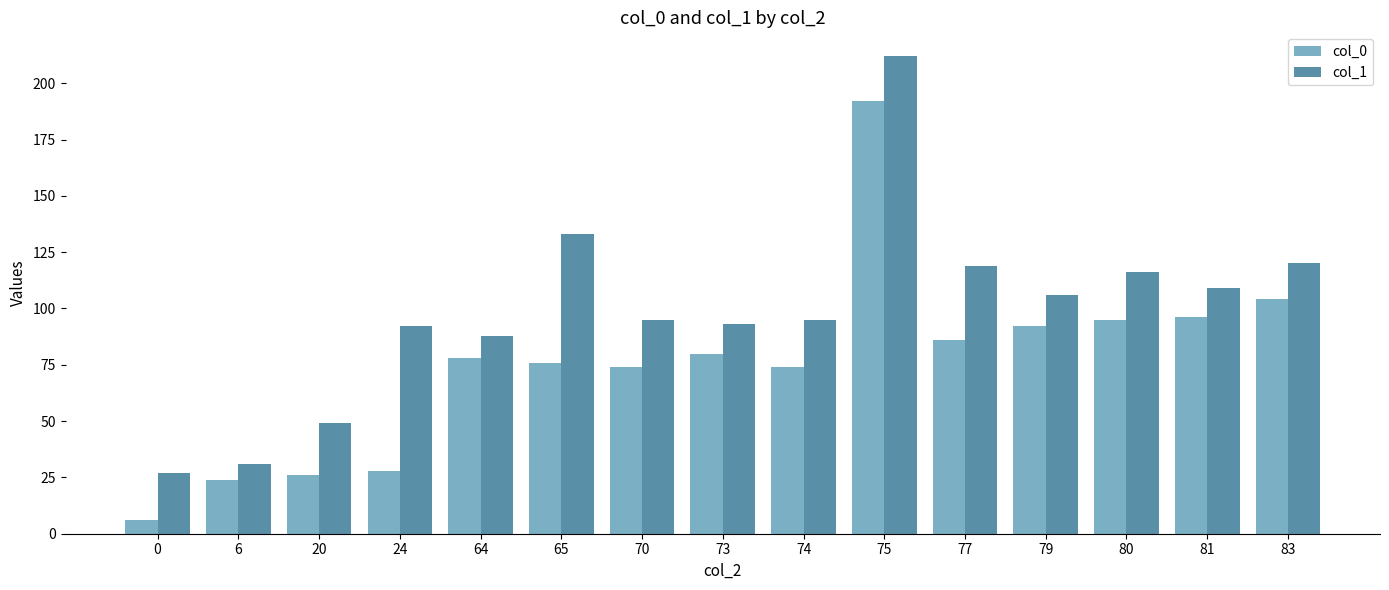

Which series changed the most between 0 and 6?

col_0